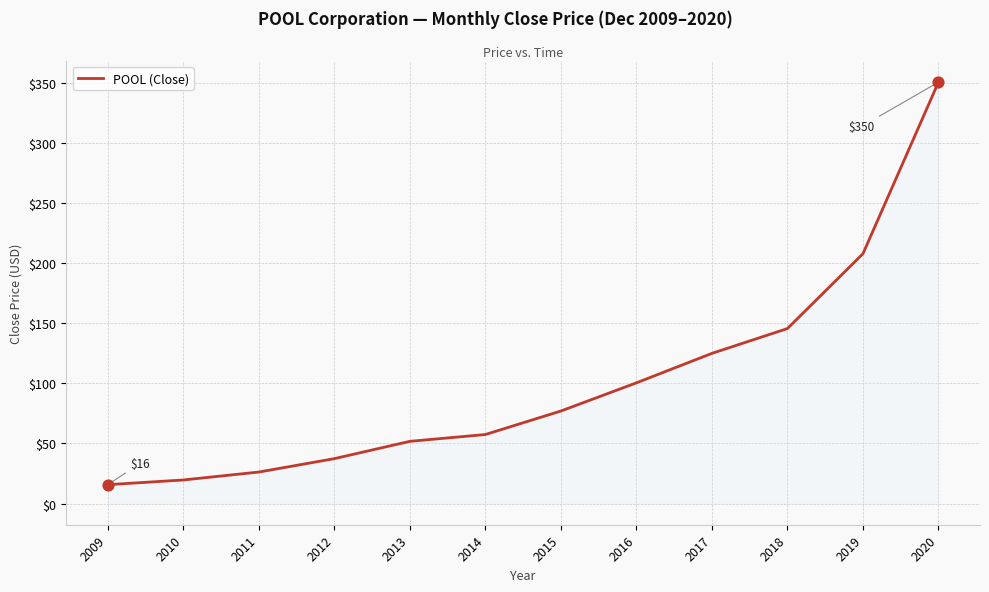

What is the change in value from 2011 to 2015?

+50.7